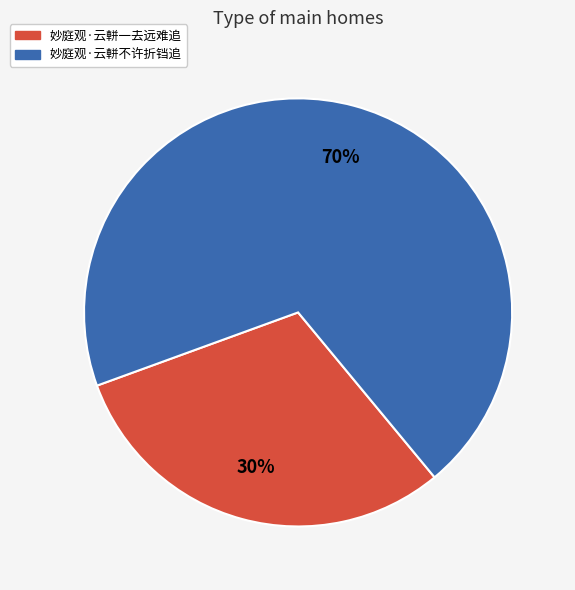

To the nearest percent, what is the combined percentage of 妙庭观·云軿一去远难追 and 妙庭观·云軿不许折铛追?

100%